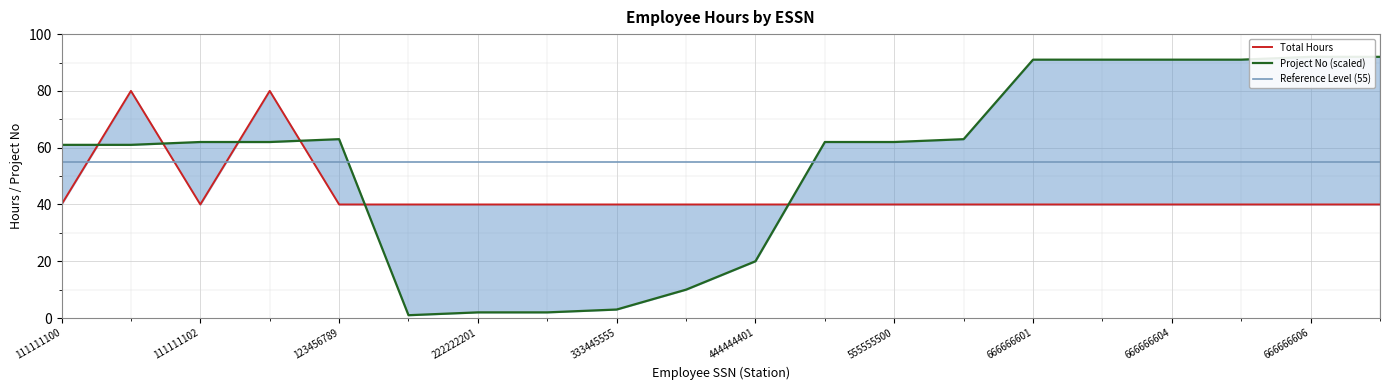

Which category has the highest value in the Project No (scaled) series?

666666606